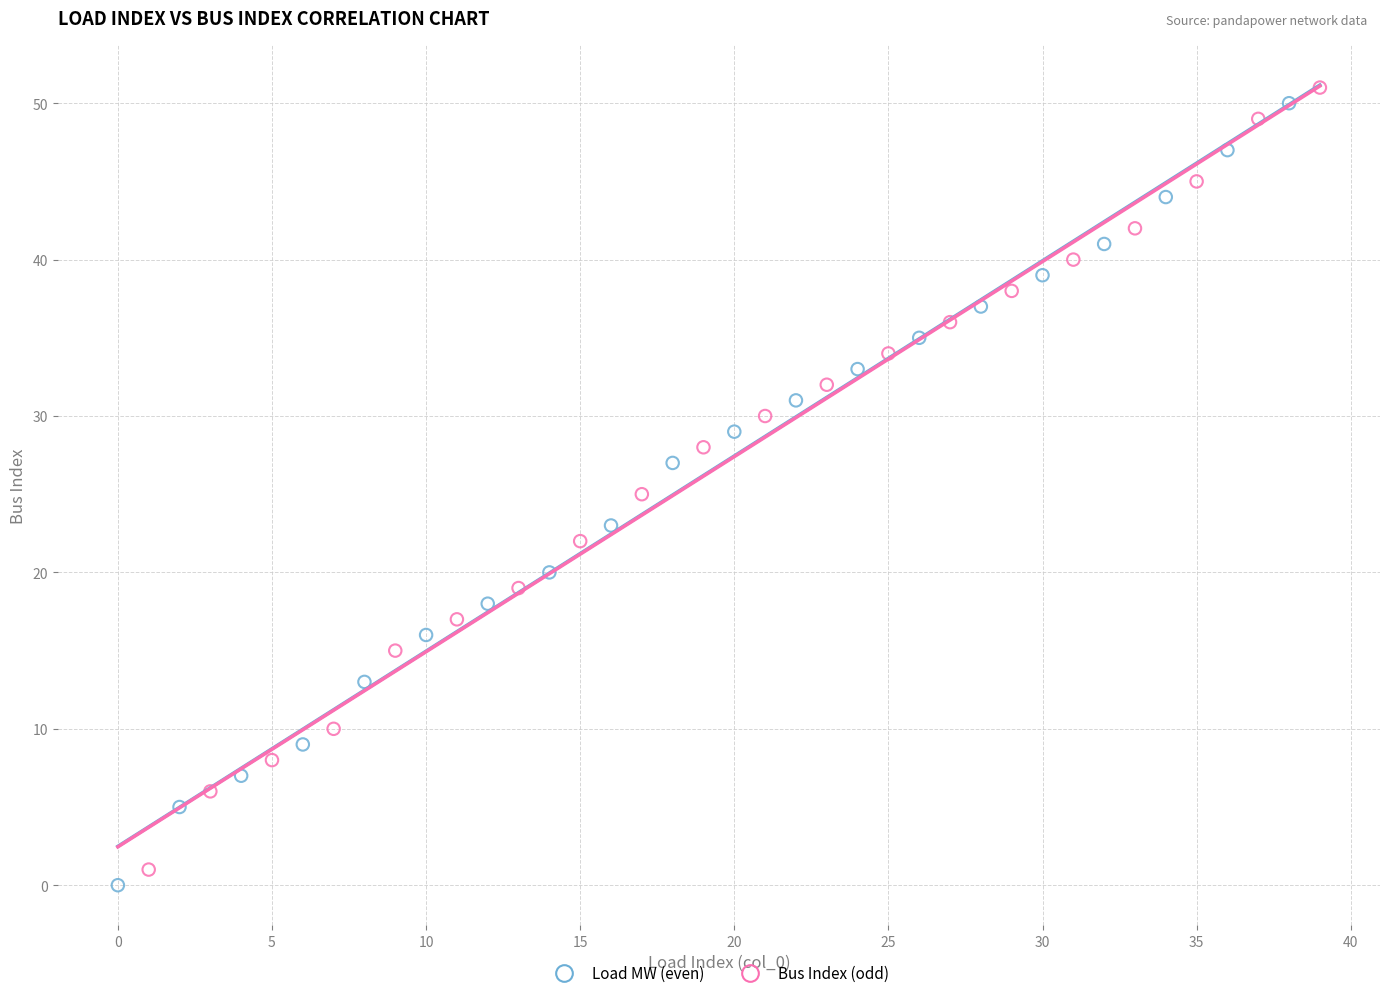

What are all the series names shown in the legend?

Load MW (even), Bus Index (odd)